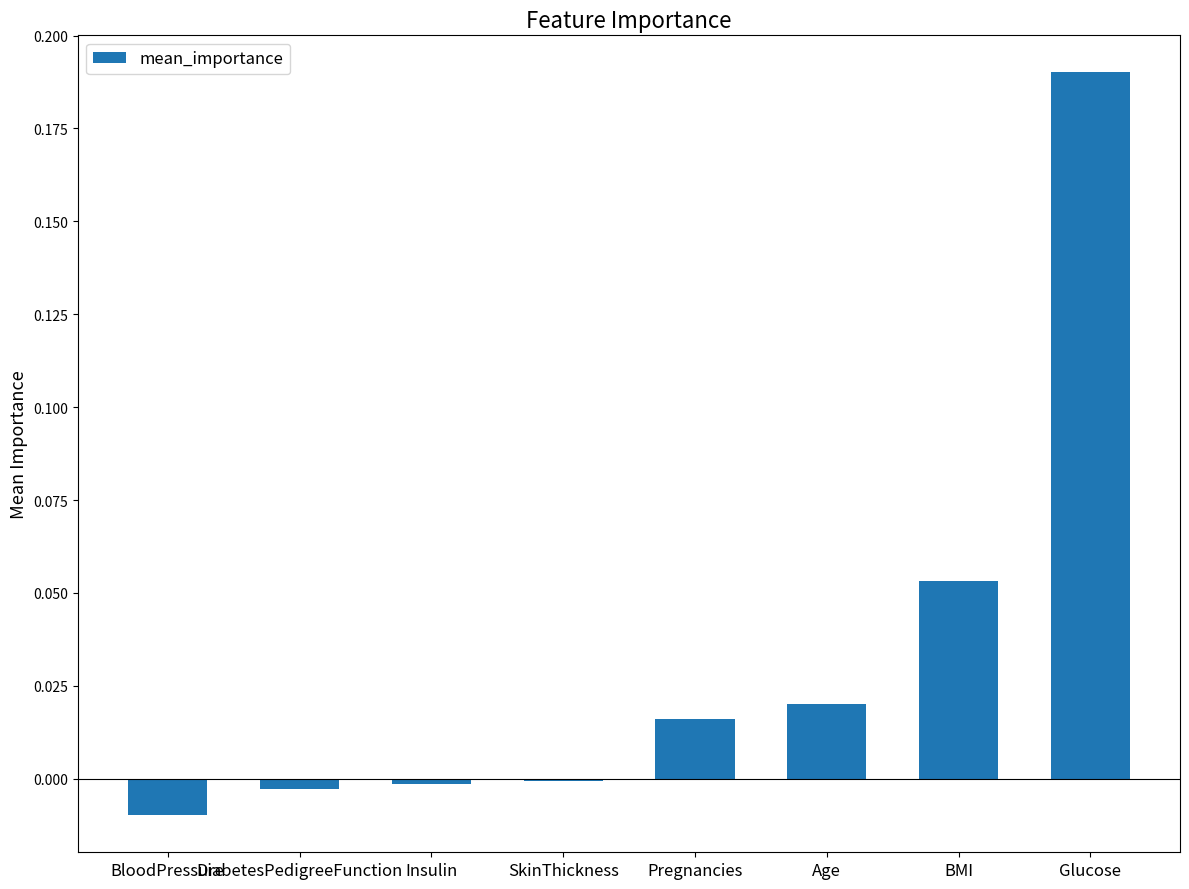

Which label corresponds to the largest value in the chart?

Glucose